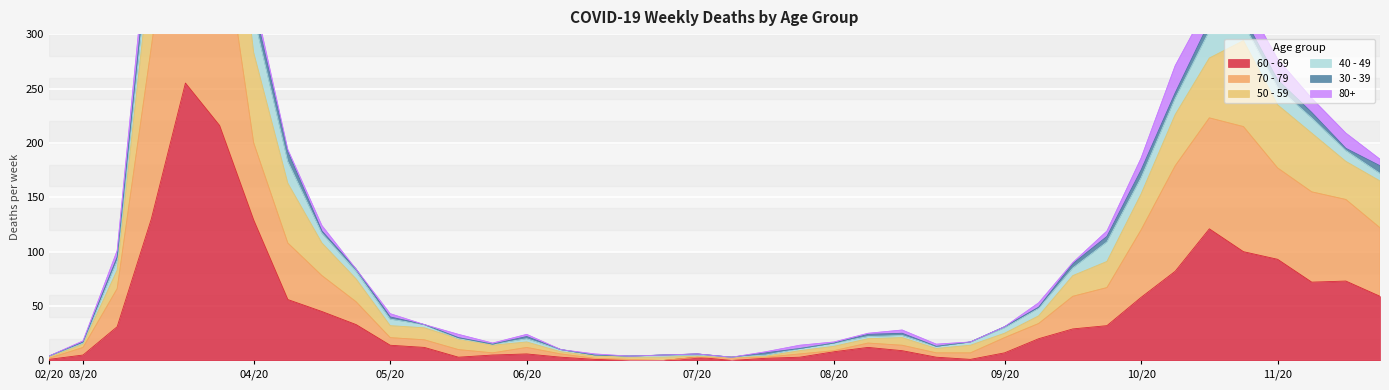

What is the value of the 60 - 69 point at the 14th from the left?

5